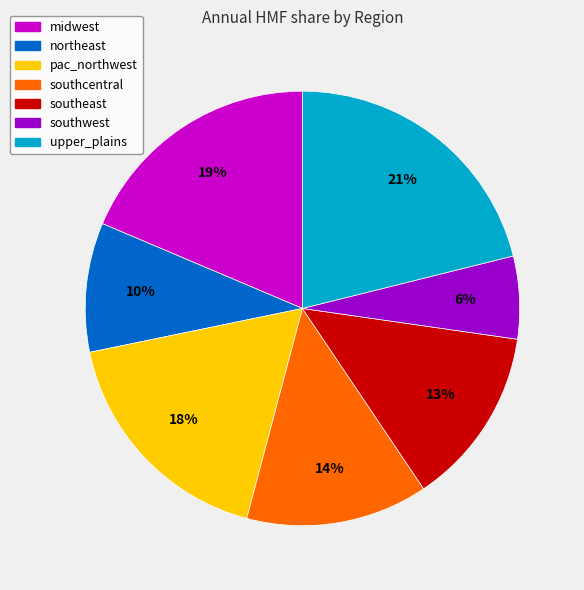

Which slice is the smallest?

southwest